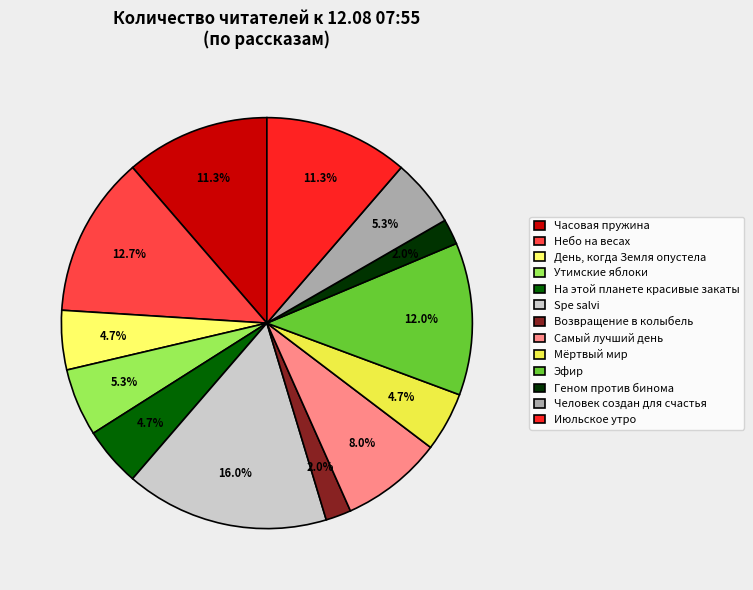

How many segments does this pie chart have?

13